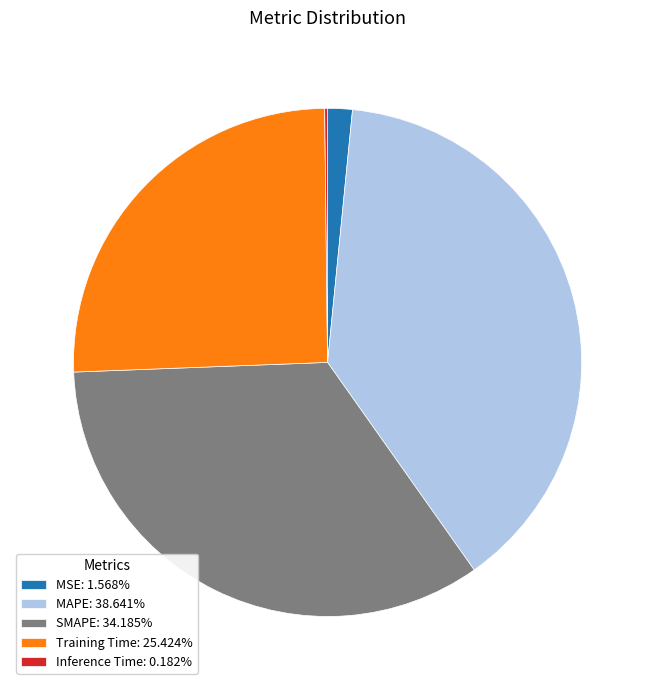

Is MSE the majority of the pie?

No